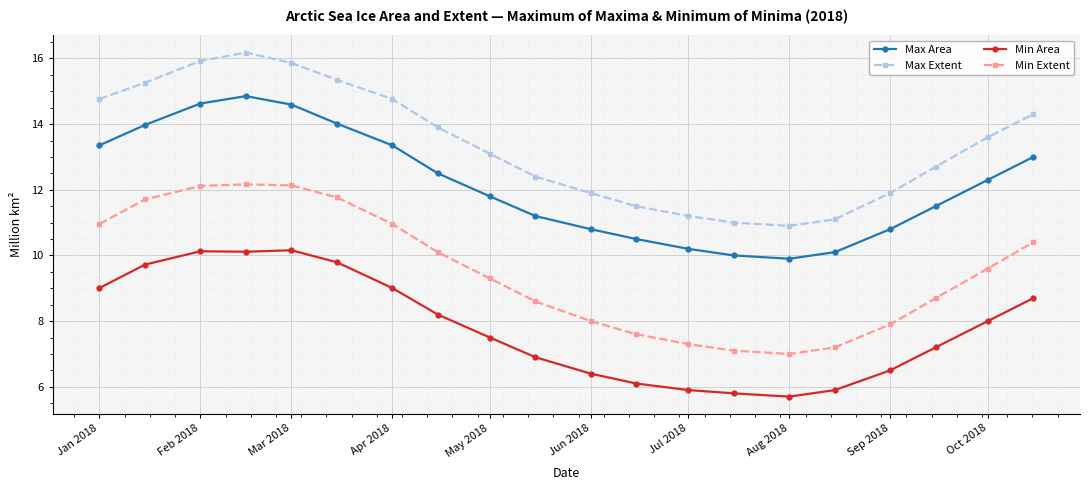

Which series has the largest total across all categories?

Max Extent